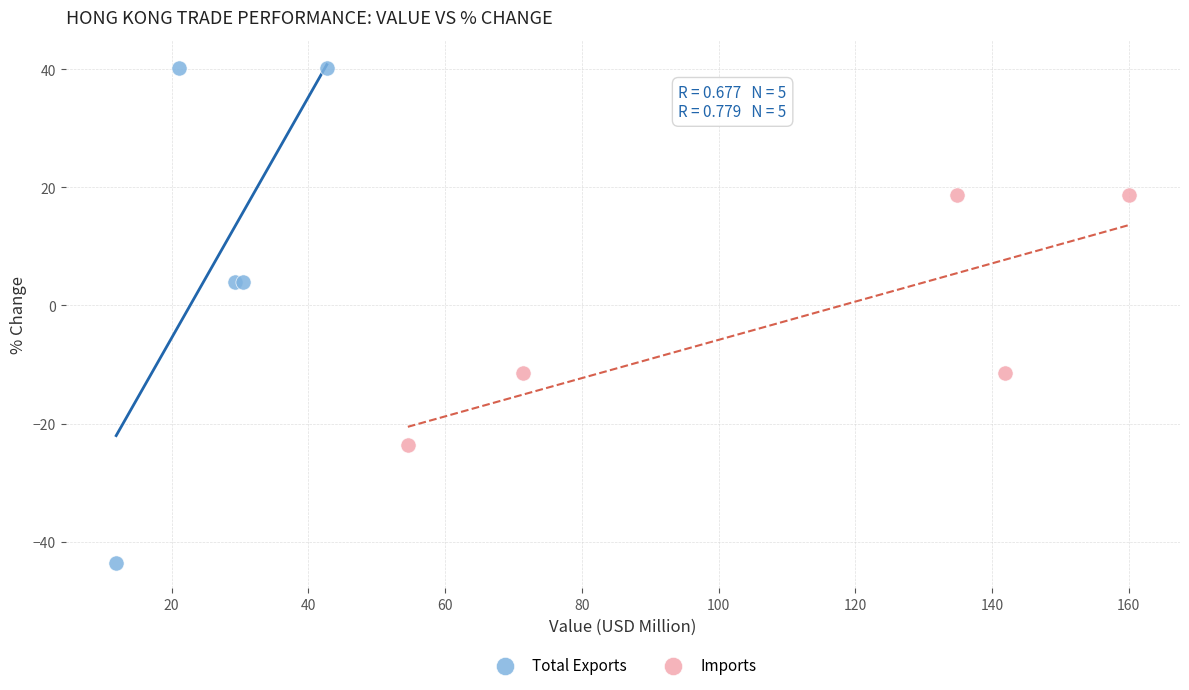

Which series has the widest spread of Y values?

Total Exports